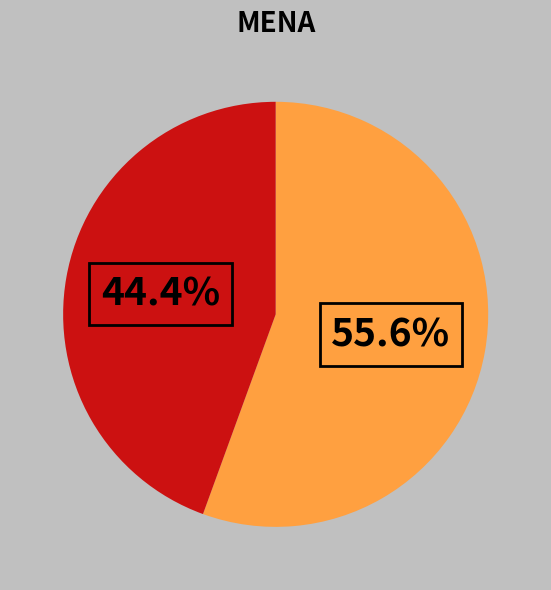

To the nearest percent, what is the average slice percentage?

50%